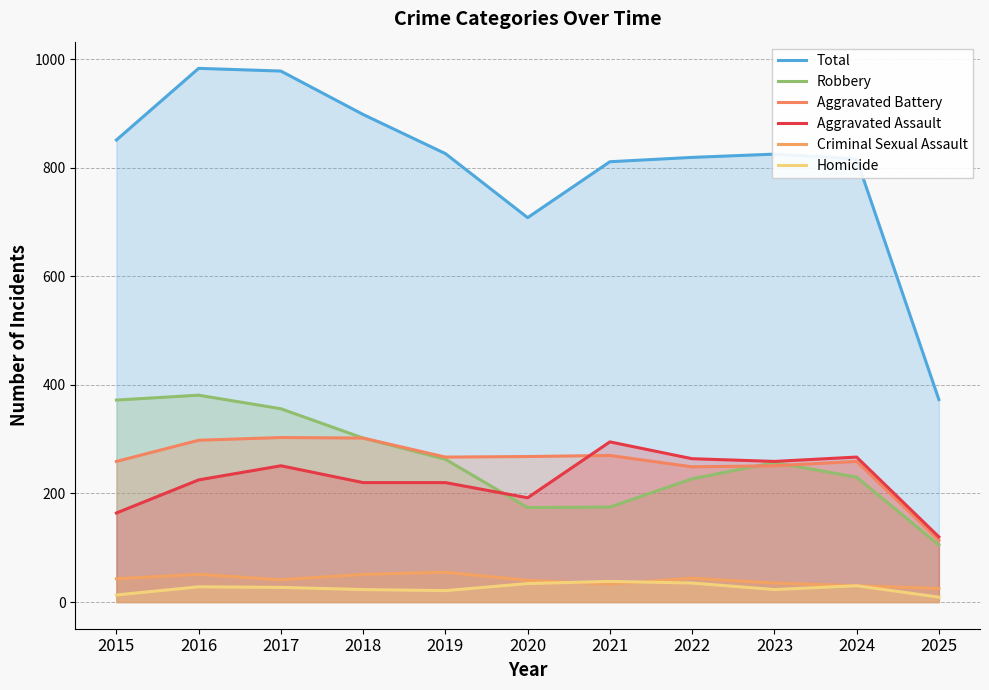

What is the sum of all Aggravated Battery values?

2840